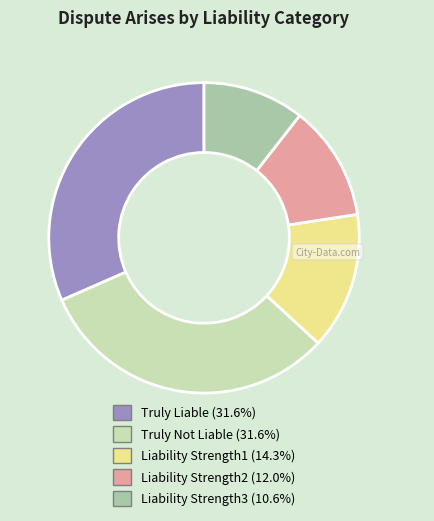

Is it true that Liability Strength3 is 17% of the pie?

False